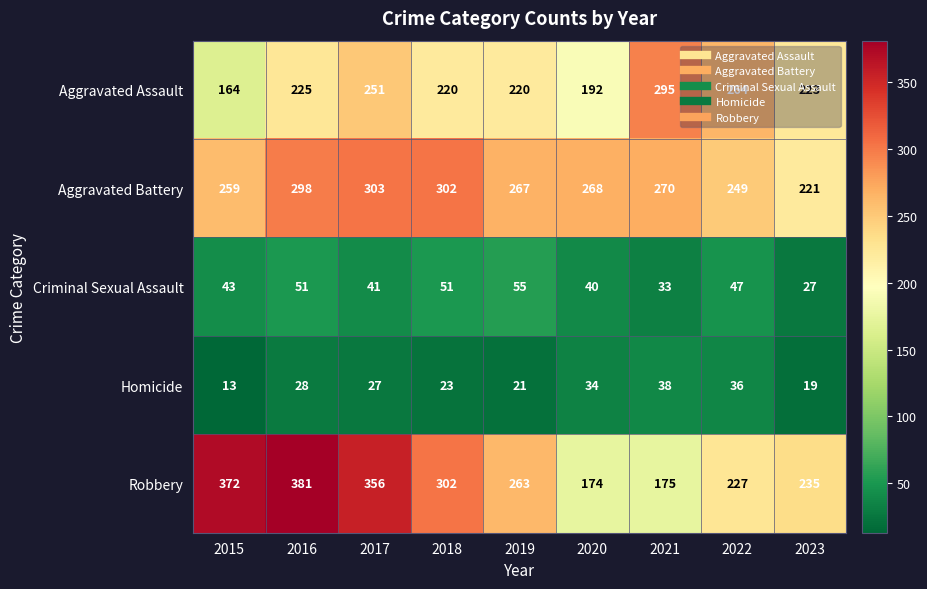

What value does the Homicide series have at 2015, to the nearest 10?

10